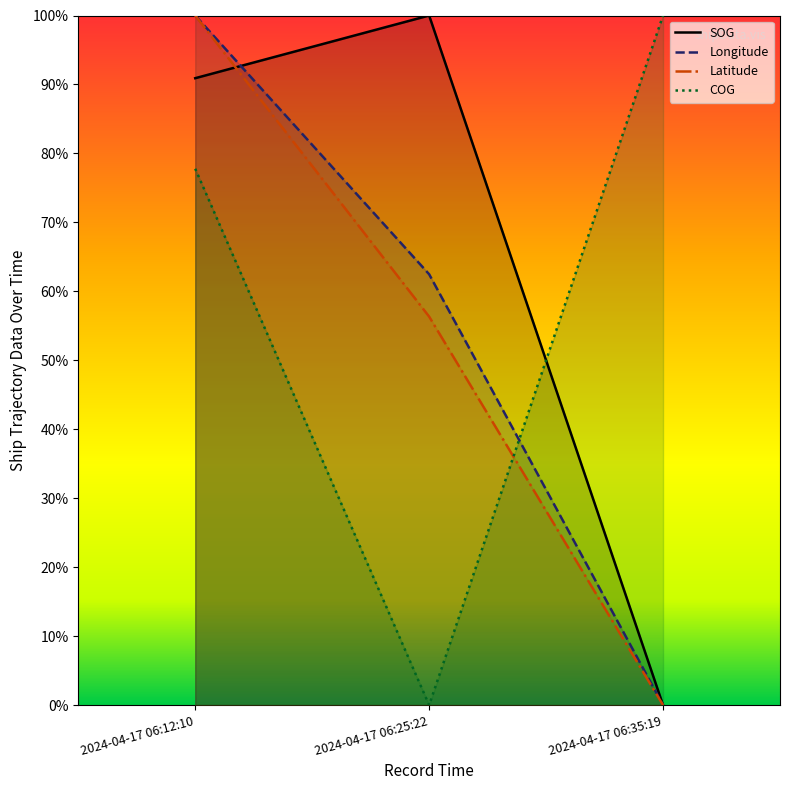

What is the greatest value displayed?

1.0